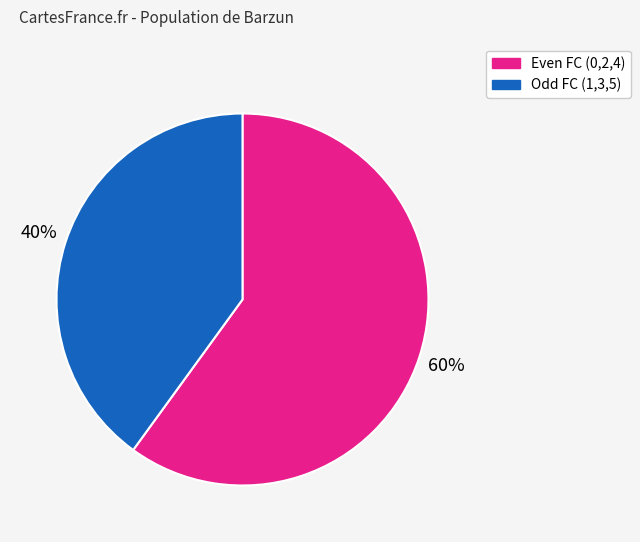

To the nearest percent, what is the difference between the largest and smallest slice percentages?

20%